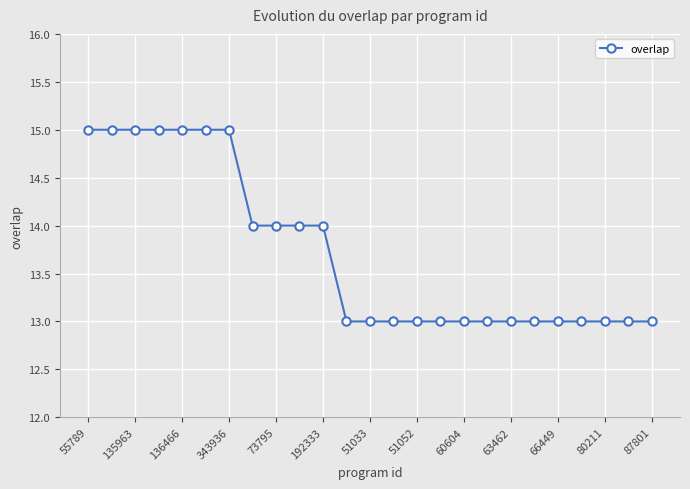

What is the greatest value displayed?

15